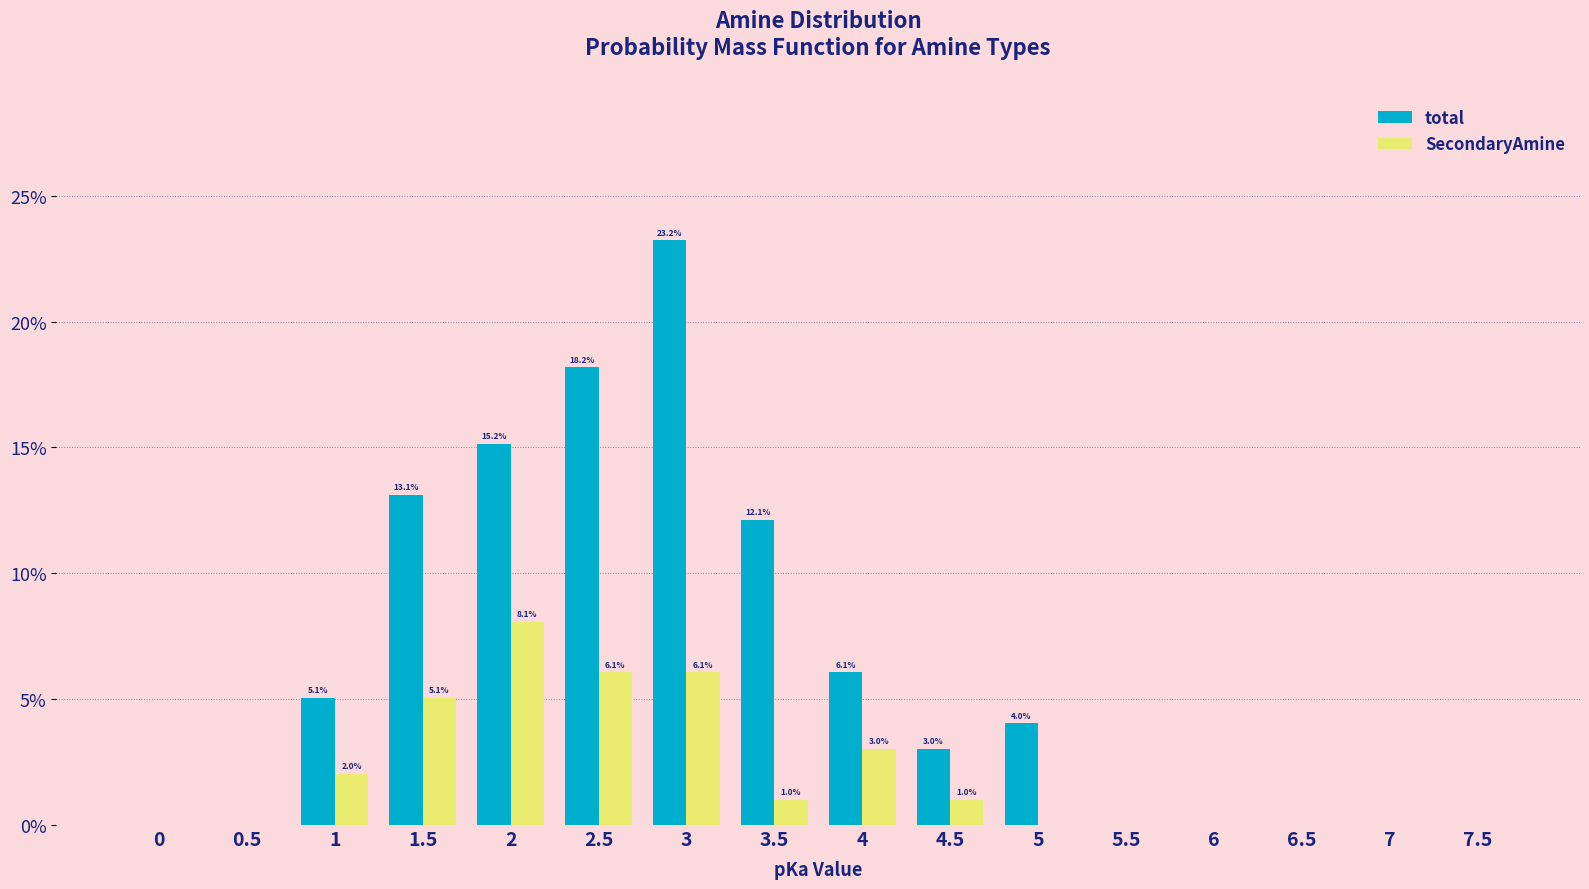

At which category is the sum across all series the highest?

3